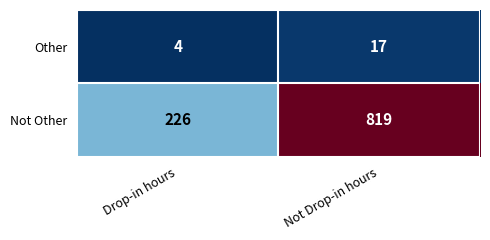

What is the minimum value shown in the chart?

4